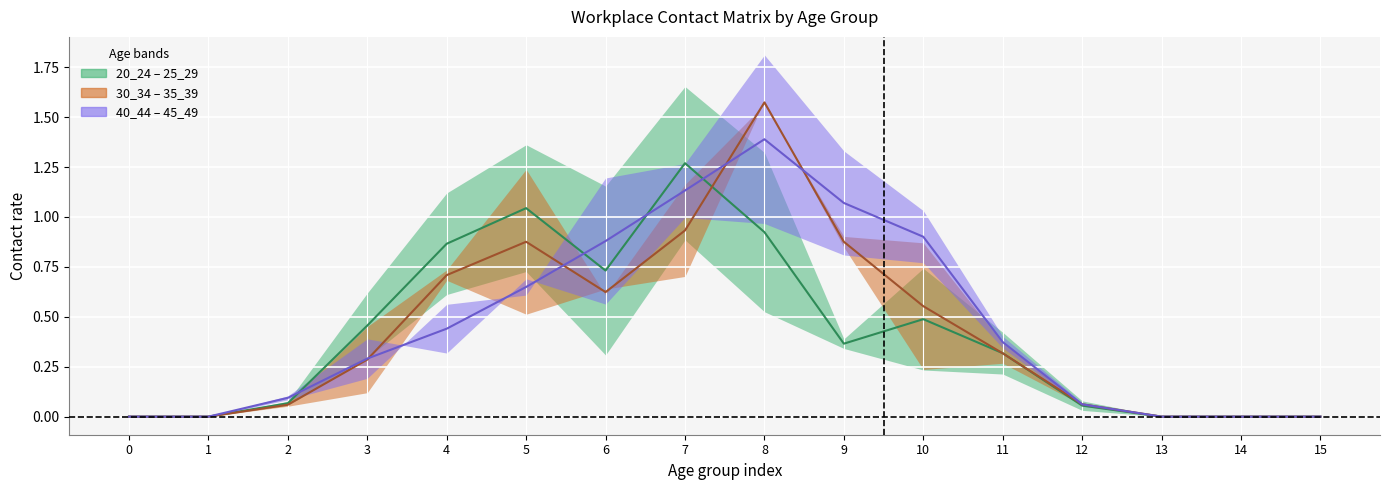

What is the difference between the maximum and minimum values in the 35_39 (center) series?

1.6